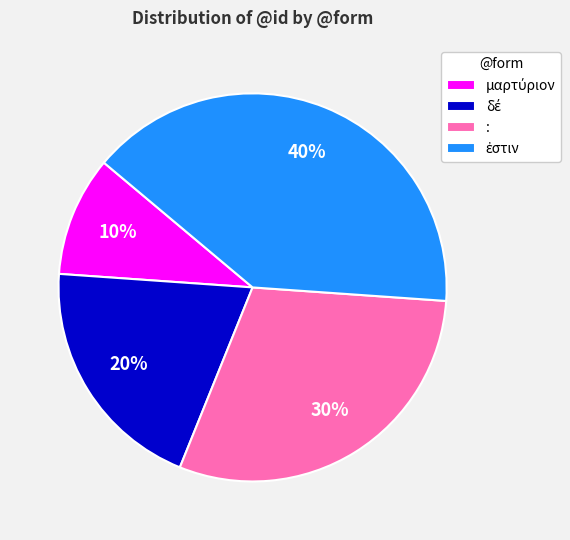

Does any single category account for the majority?

No